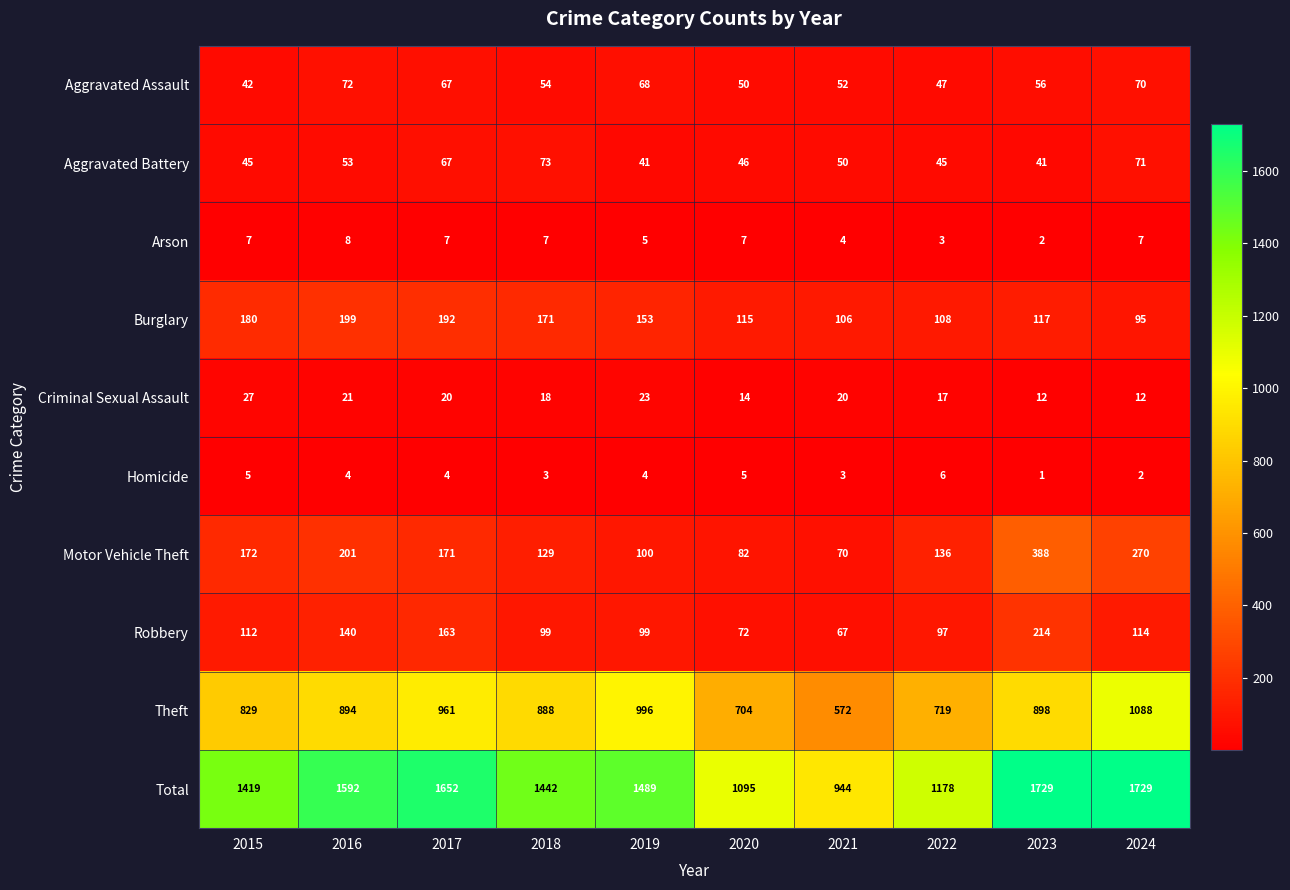

What is the smallest value displayed?

1